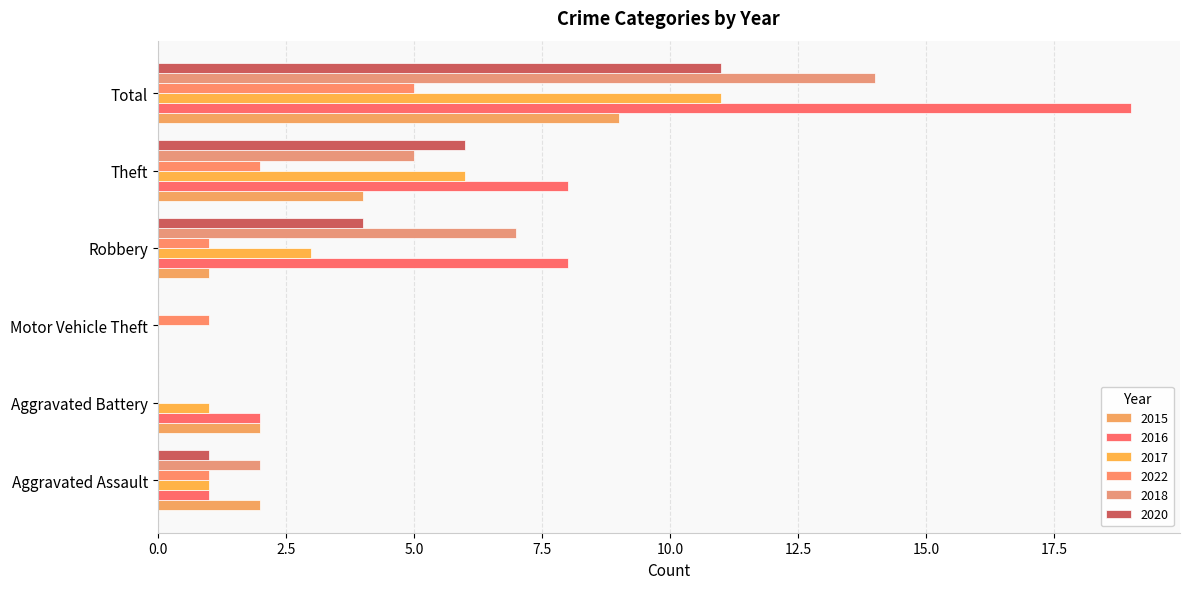

How many series are shown in this chart?

6